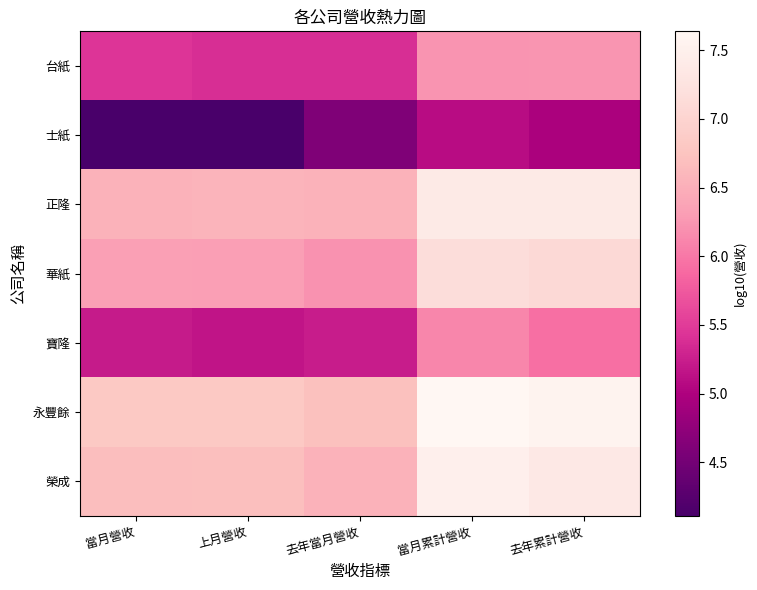

Reading left to right, extract all data points from this chart.

台紙: 當月營收=5.4	上月營收=5.4	去年當月營收=5.4	當月累計營收=6.2	去年累計營收=6.2
士紙: 當月營收=4.1	上月營收=4.1	去年當月營收=4.6	當月累計營收=5.1	去年累計營收=5.0
正隆: 當月營收=6.5	上月營收=6.6	去年當月營收=6.5	當月累計營收=7.4	去年累計營收=7.4
華紙: 當月營收=6.3	上月營收=6.3	去年當月營收=6.2	當月累計營收=7.2	去年累計營收=7.1
寶隆: 當月營收=5.2	上月營收=5.2	去年當月營收=5.2	當月累計營收=6.1	去年累計營收=5.9
永豐餘: 當月營收=6.8	上月營收=6.8	去年當月營收=6.7	當月累計營收=7.6	去年累計營收=7.6
榮成: 當月營收=6.7	上月營收=6.7	去年當月營收=6.5	當月累計營收=7.5	去年累計營收=7.4